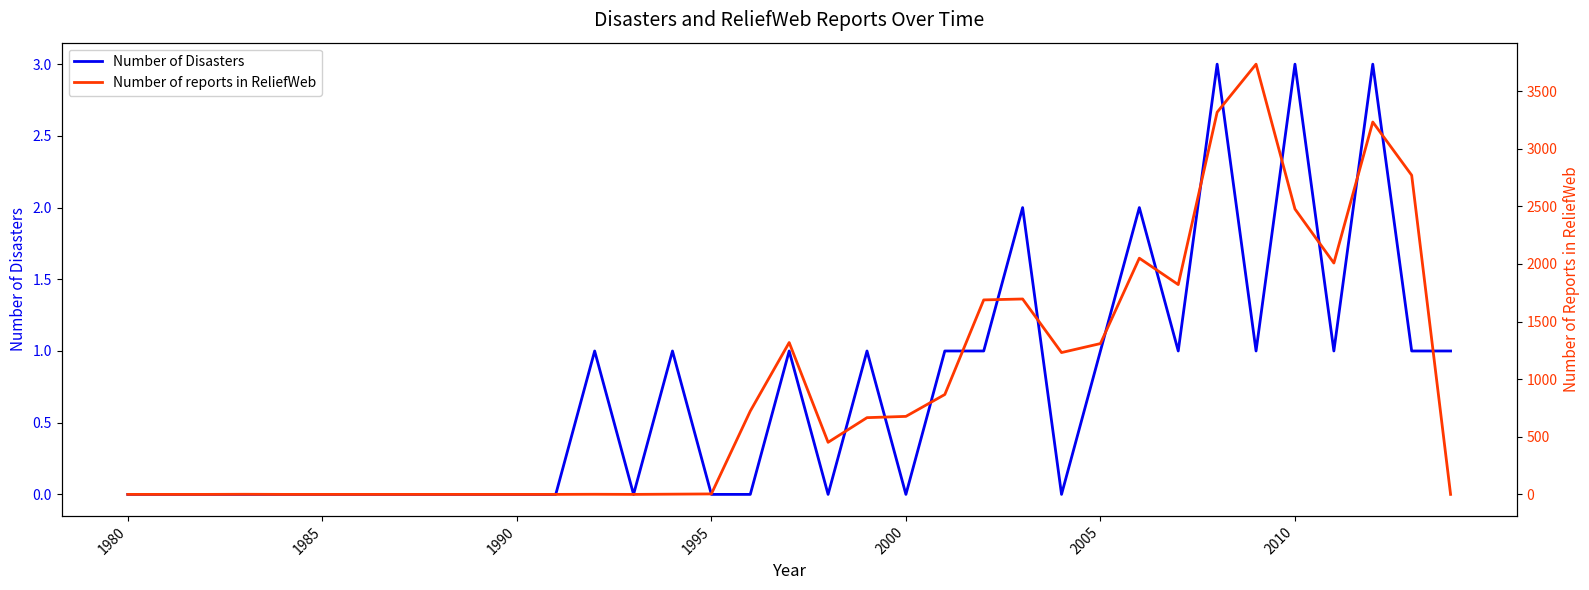

What is the maximum value for Number of Disasters?

3